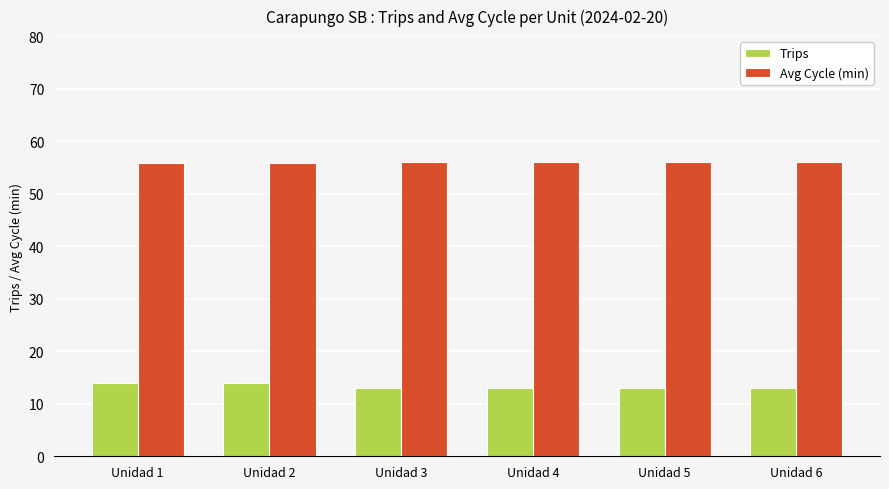

What is the maximum value shown in the chart?

56.0